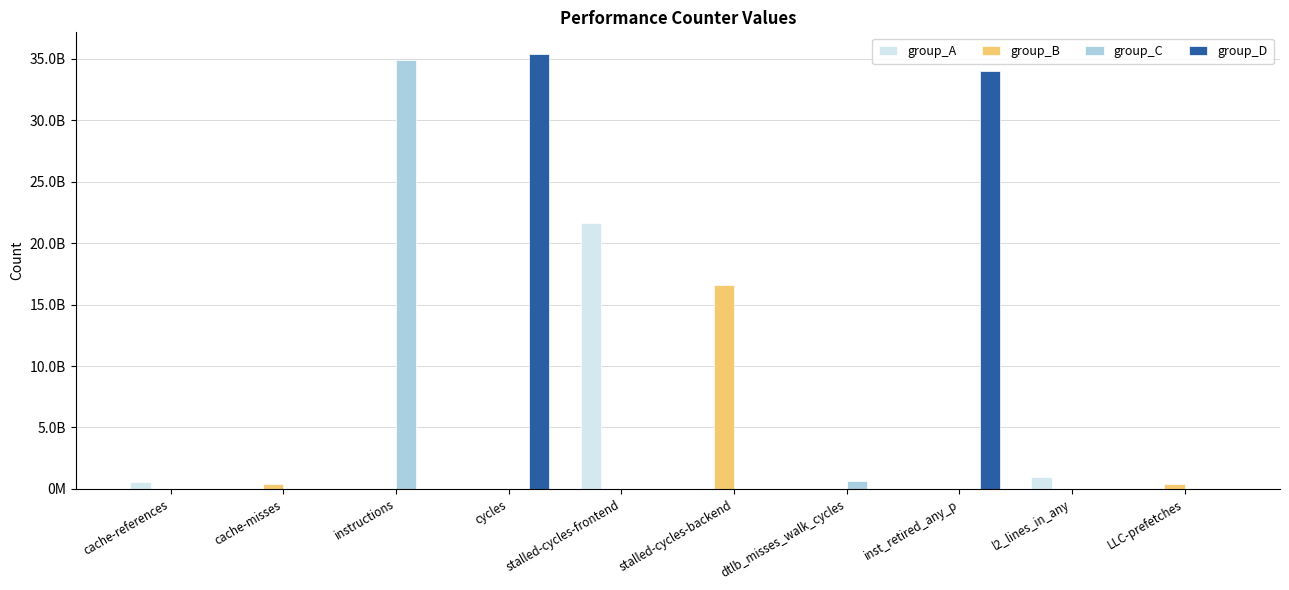

What are all the series names shown in the legend?

group_A, group_B, group_C, group_D